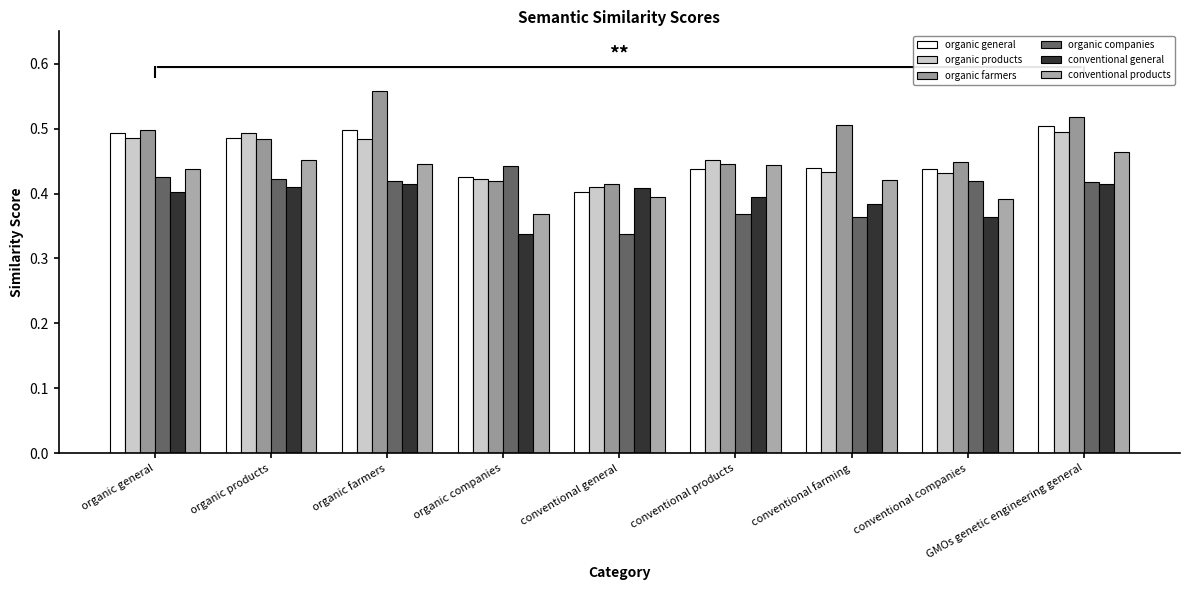

Count the conventional general values in the range 0 to 1.

9